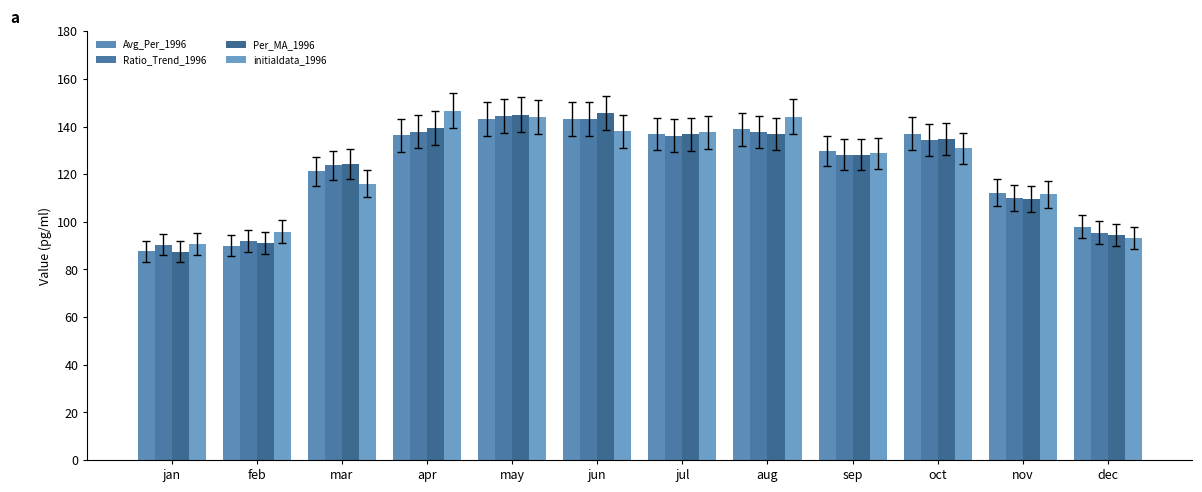

The initialdata_1996 series shows 19.7 at jan. True or false?

False